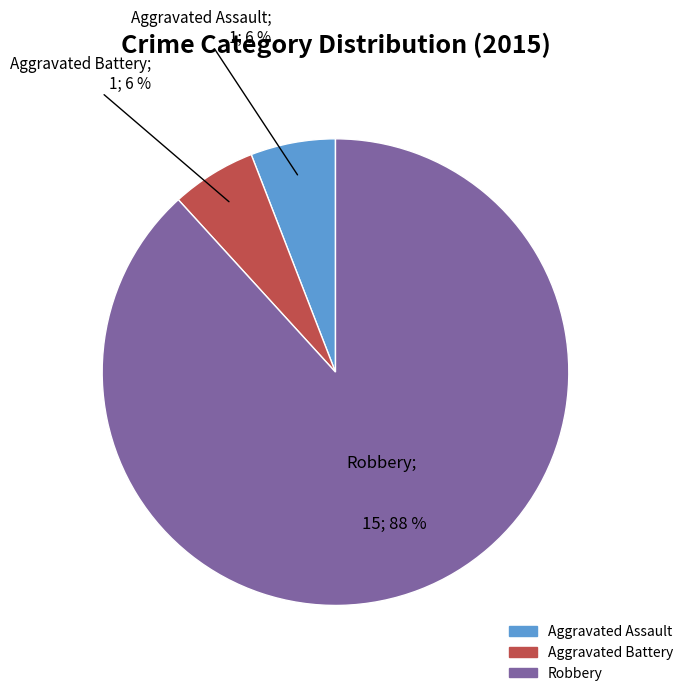

How many segments does this pie chart have?

3